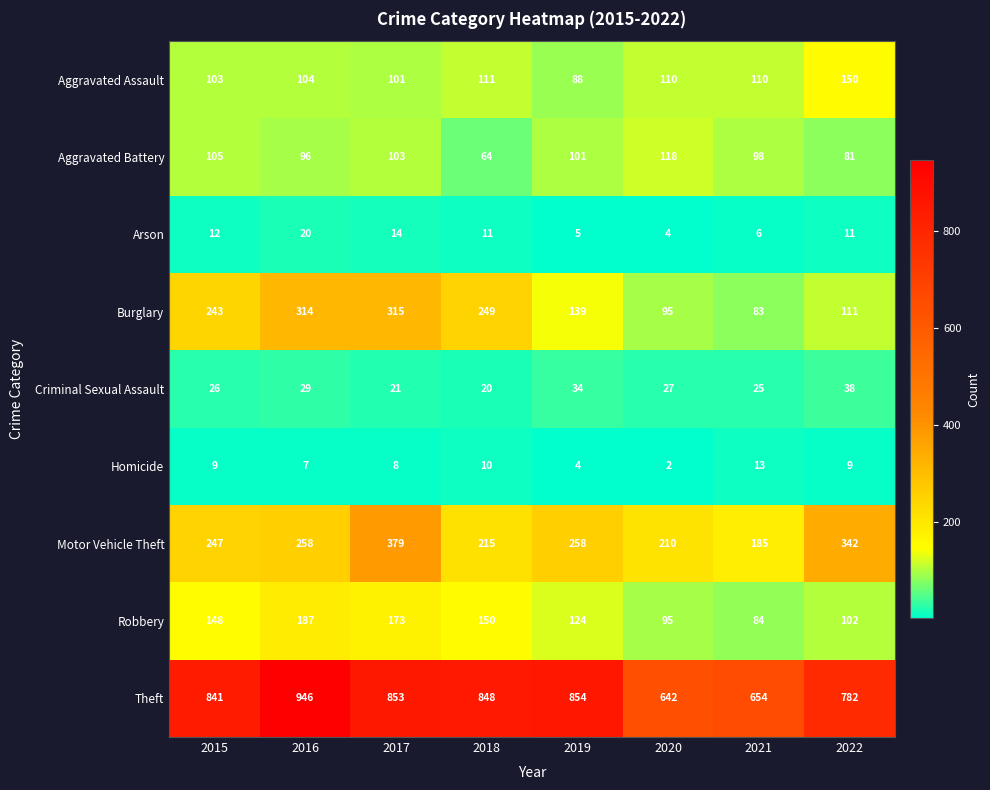

At which category is the sum across all series the highest?

2017